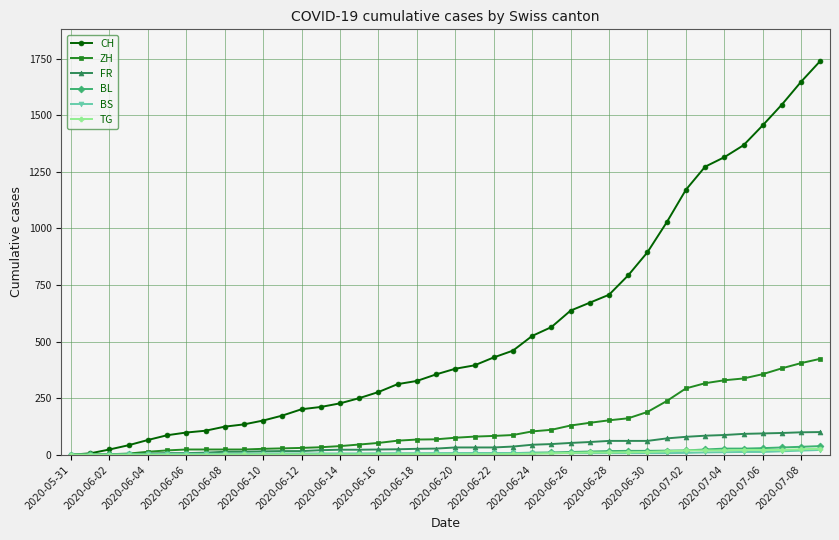

What is the highest value of the BL series?

38